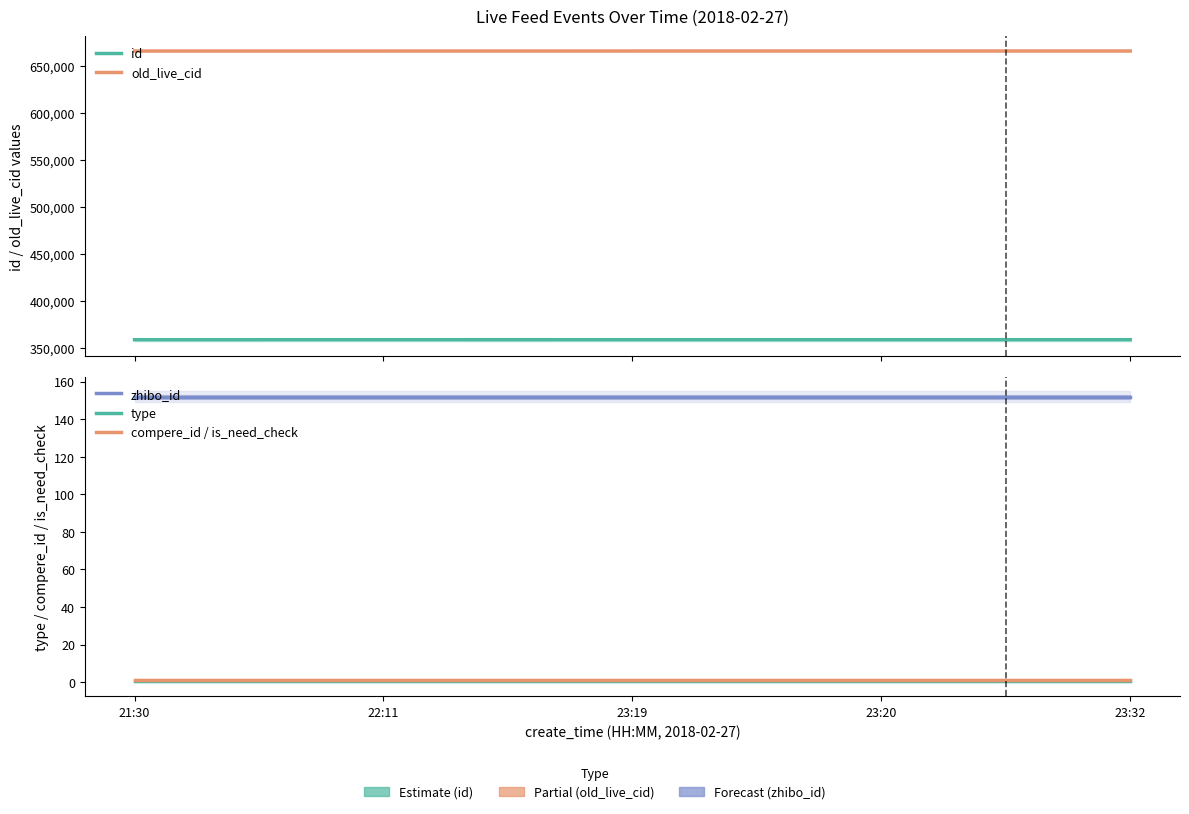

Which series has the largest total across all categories?

old_live_cid